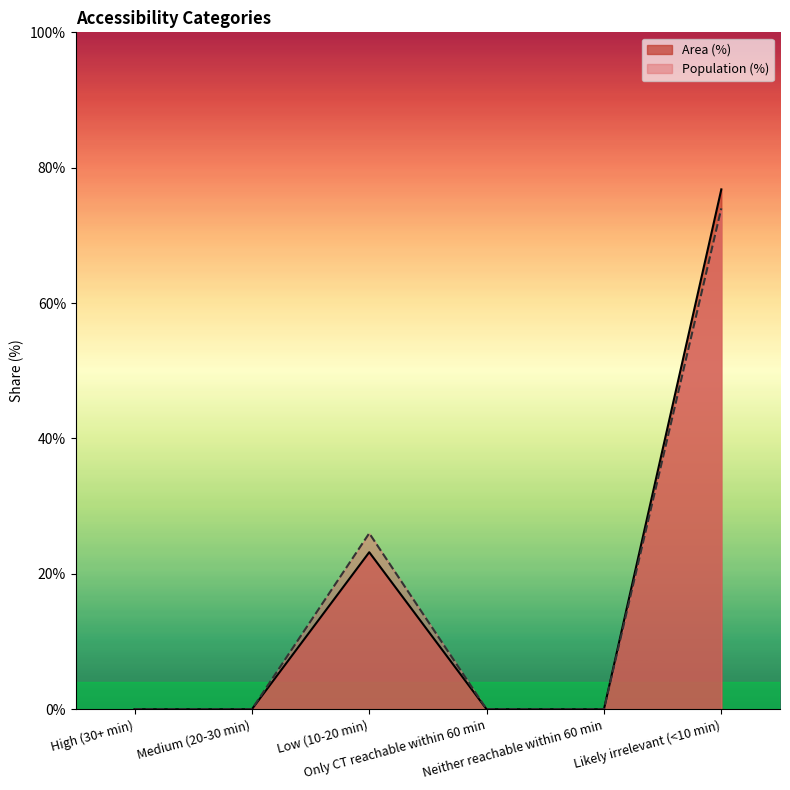

What is the spread (max minus min) of values at Low (10-20 min)?

2.8